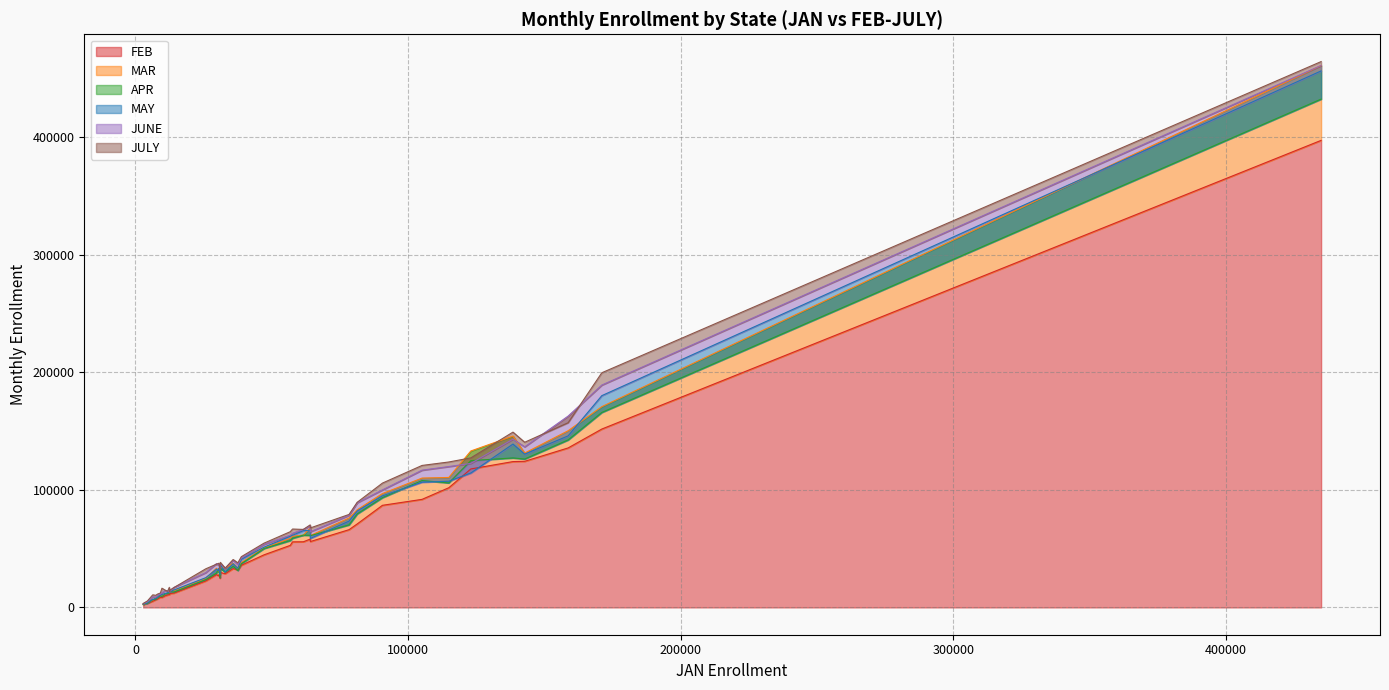

What are all the series names shown in the legend?

FEB, MAR, APR, MAY, JUNE, JULY